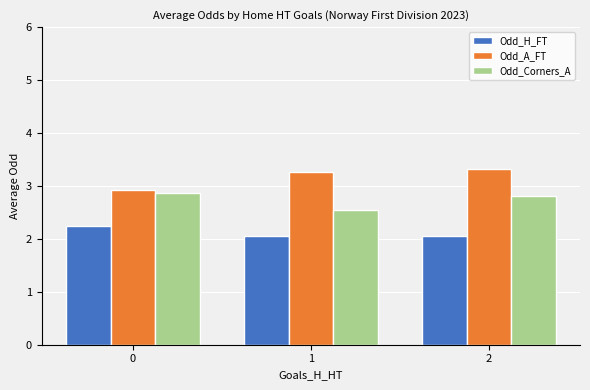

Rank the series by their maximum value, from highest to lowest.

Odd_A_FT, Odd_Corners_A, Odd_H_FT